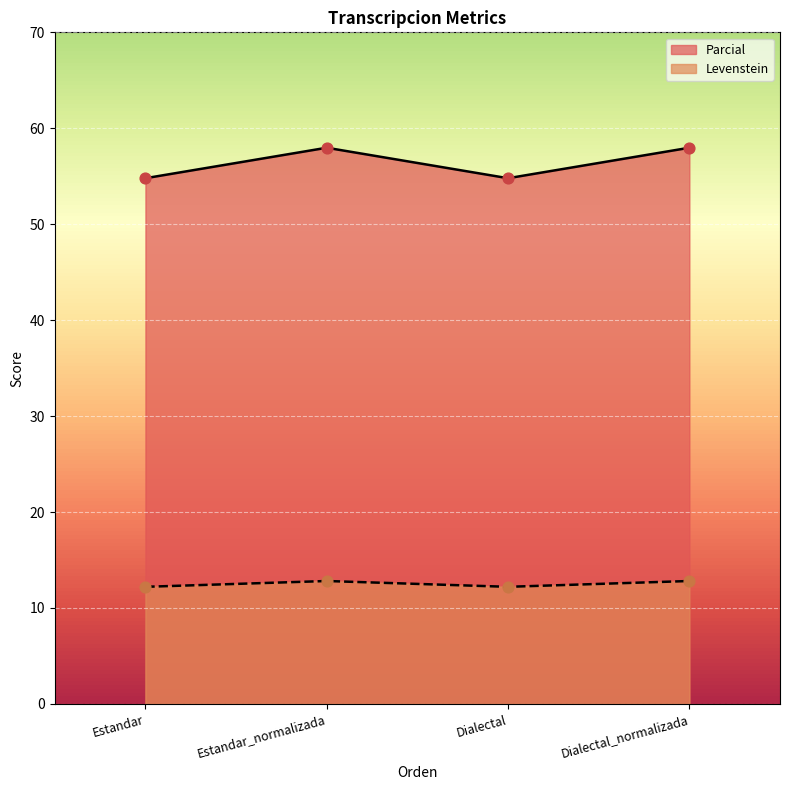

Which series has the largest Y range (max minus min)?

Parcial